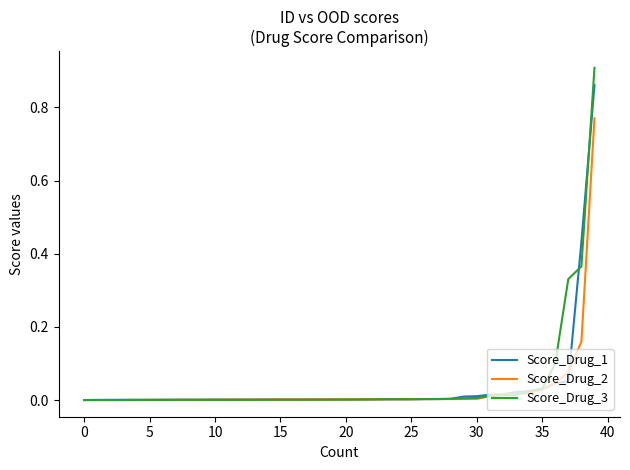

What are all the series names shown in the legend?

Score_Drug_1, Score_Drug_2, Score_Drug_3